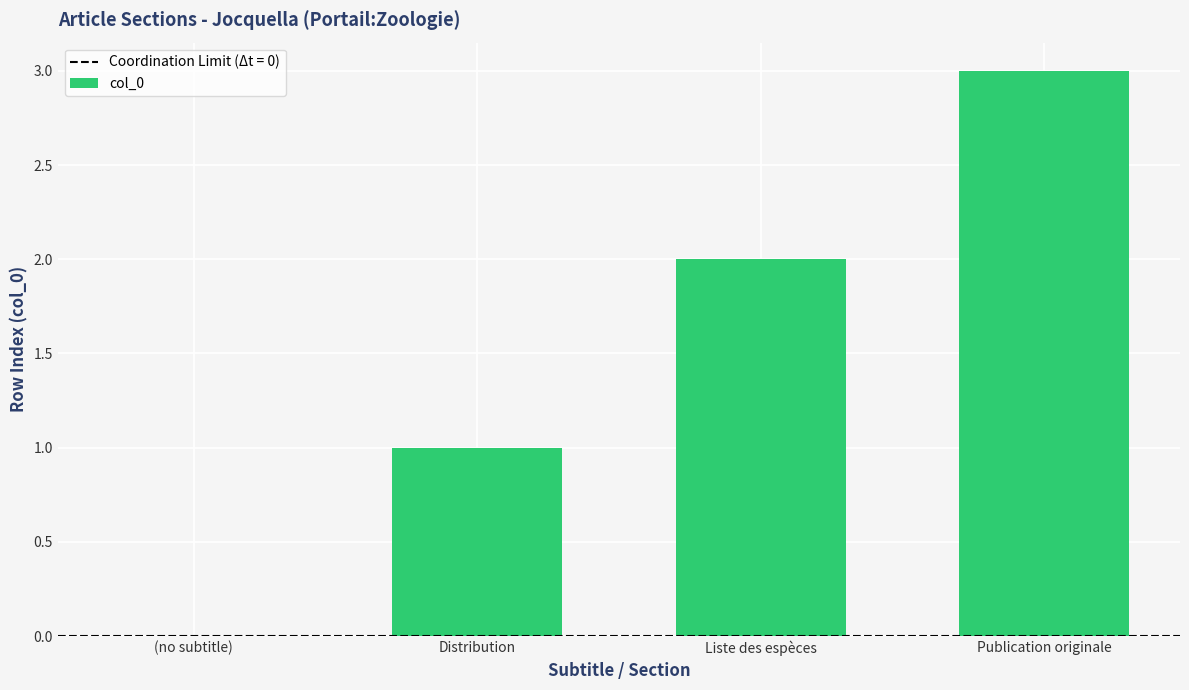

What is the approximate value at Publication originale?

3